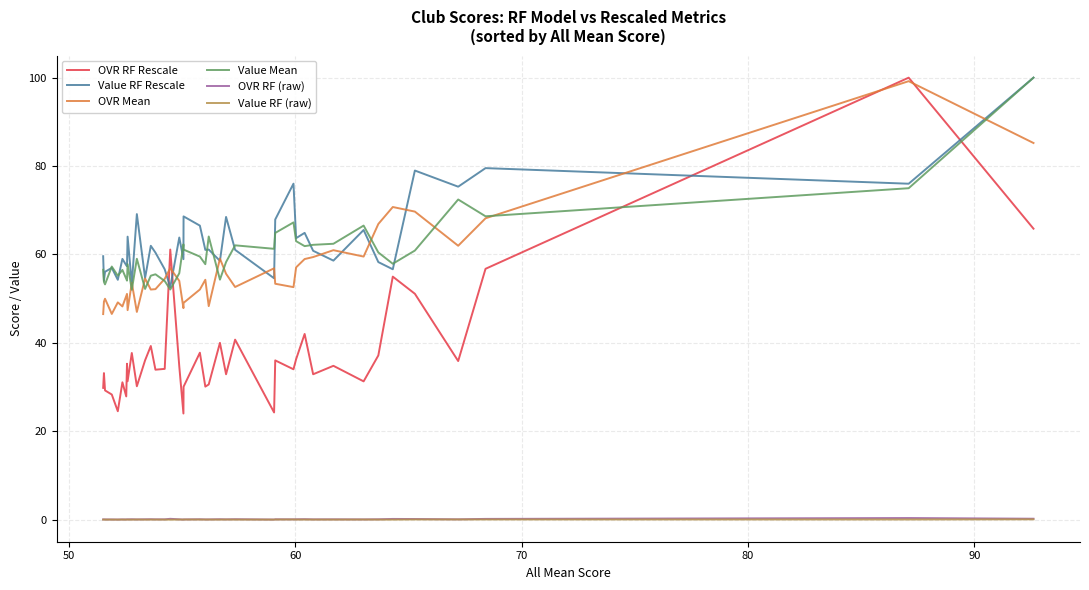

Which series has the widest spread of values?

OVR RF Rescale